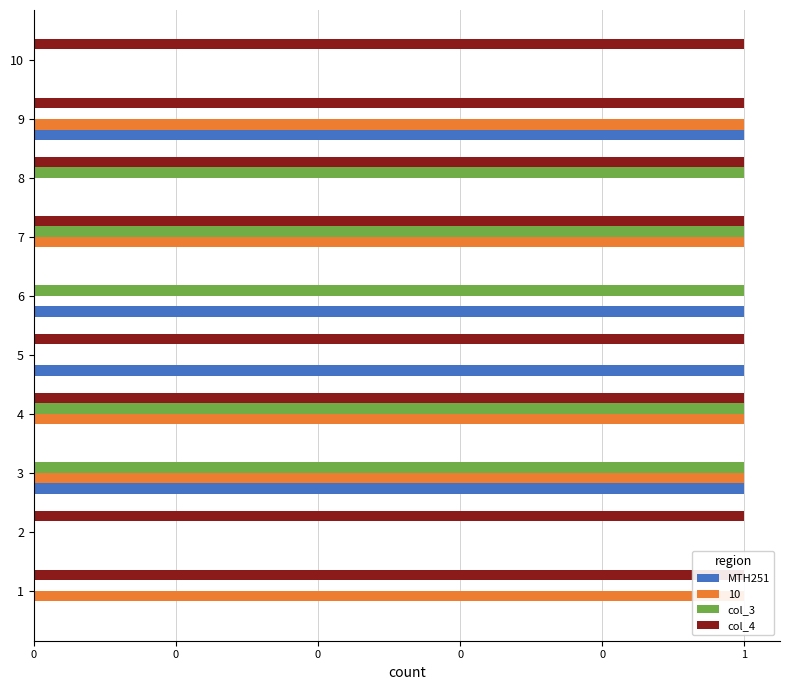

How many bars are there in each group?

3